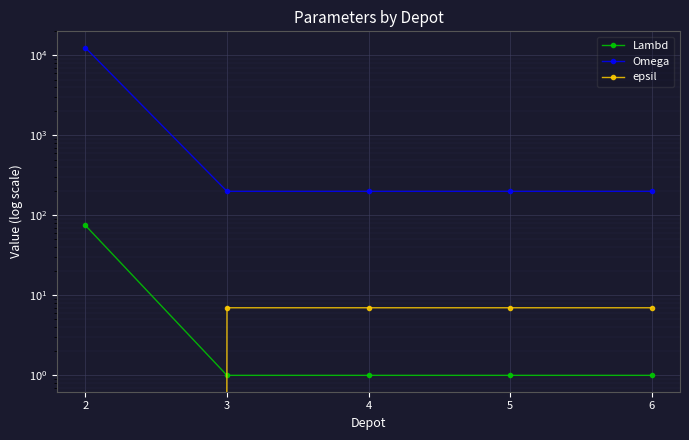

What is the maximum value shown in the chart?

12500